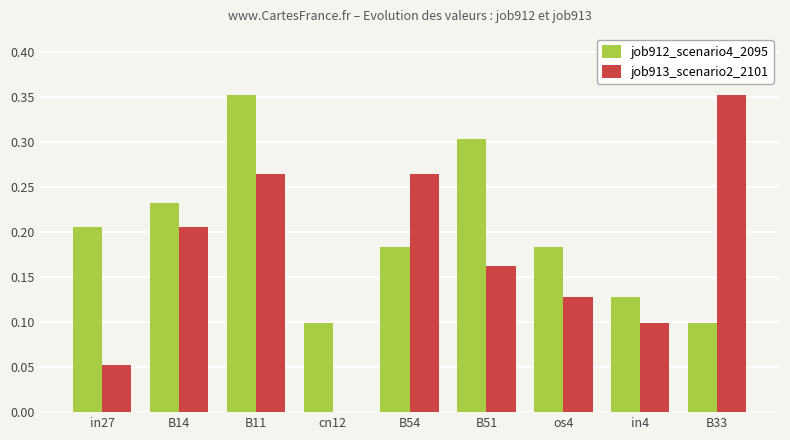

At which category is the sum across all series the highest?

B11